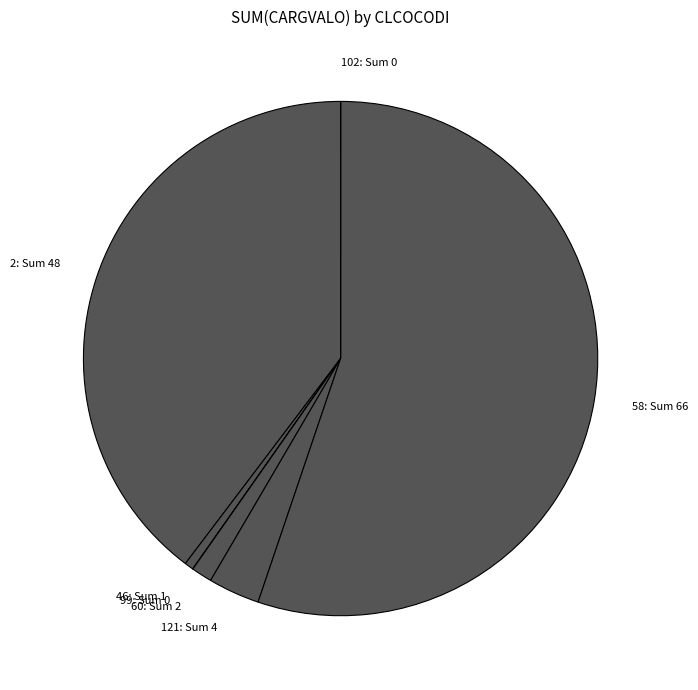

Does any single category account for the majority?

Yes